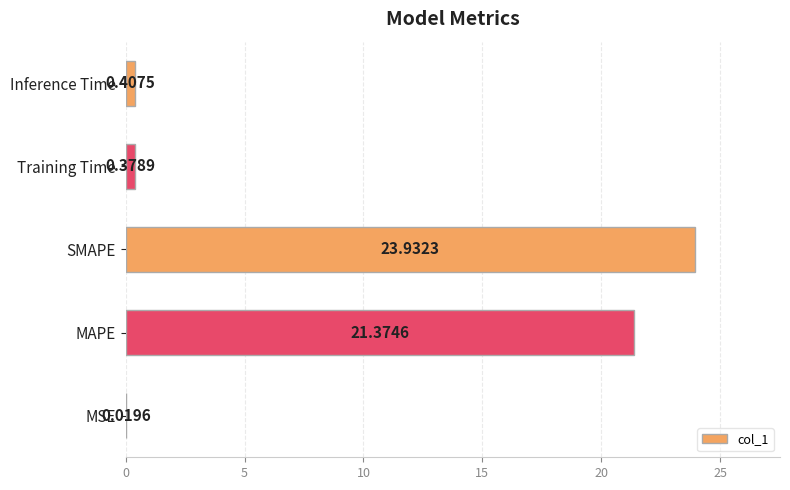

How many categories are shown in the chart?

5